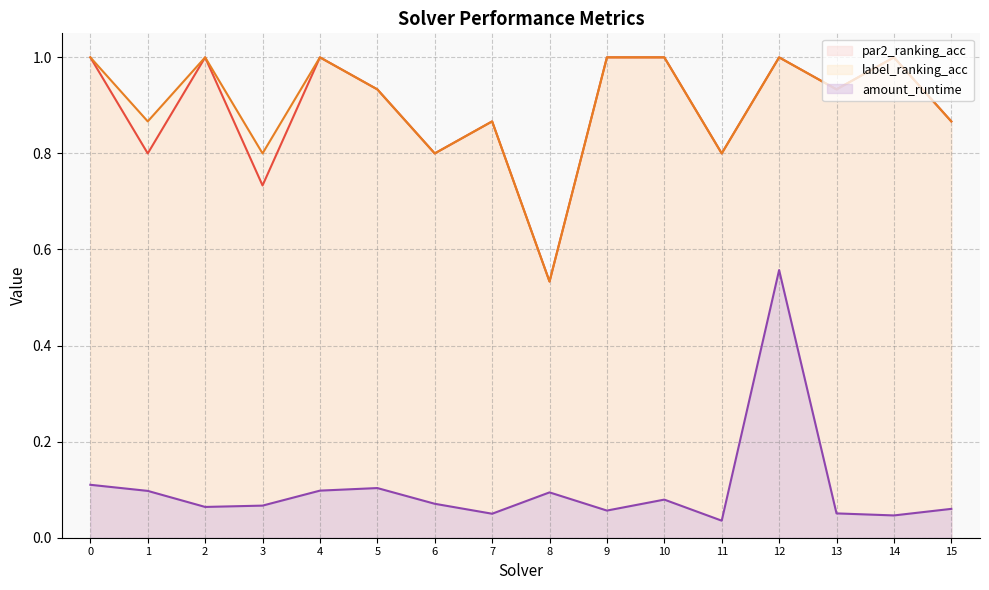

Reading left to right, transcribe all the data shown in this chart.

par2_ranking_acc: 1.0	0.8	1.0	0.7	1.0	0.9	0.8	0.9	0.5	1.0	1.0	0.8	1.0	0.9	1.0	0.9
label_ranking_acc: 1.0	0.9	1.0	0.8	1.0	0.9	0.8	0.9	0.5	1.0	1.0	0.8	1.0	0.9	1.0	0.9
amount_runtime: 0.1	0.1	0.1	0.1	0.1	0.1	0.1	0.0	0.1	0.1	0.1	0.0	0.6	0.1	0.0	0.1